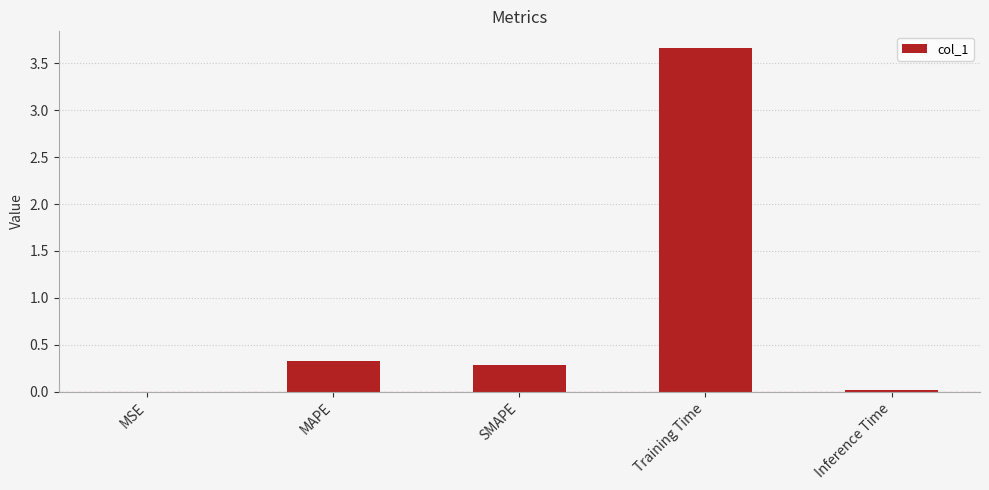

Which has a higher value, Inference Time or SMAPE?

SMAPE